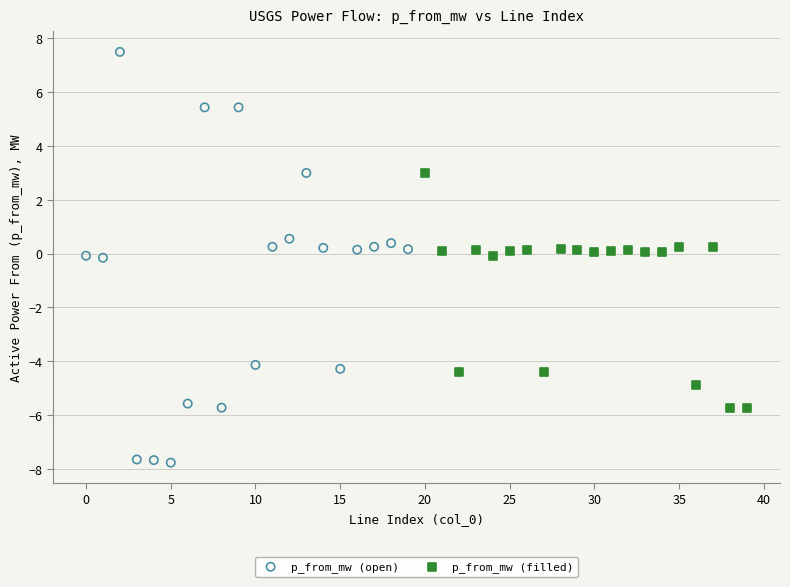

Which series has the largest Y range (max minus min)?

p_from_mw (open)